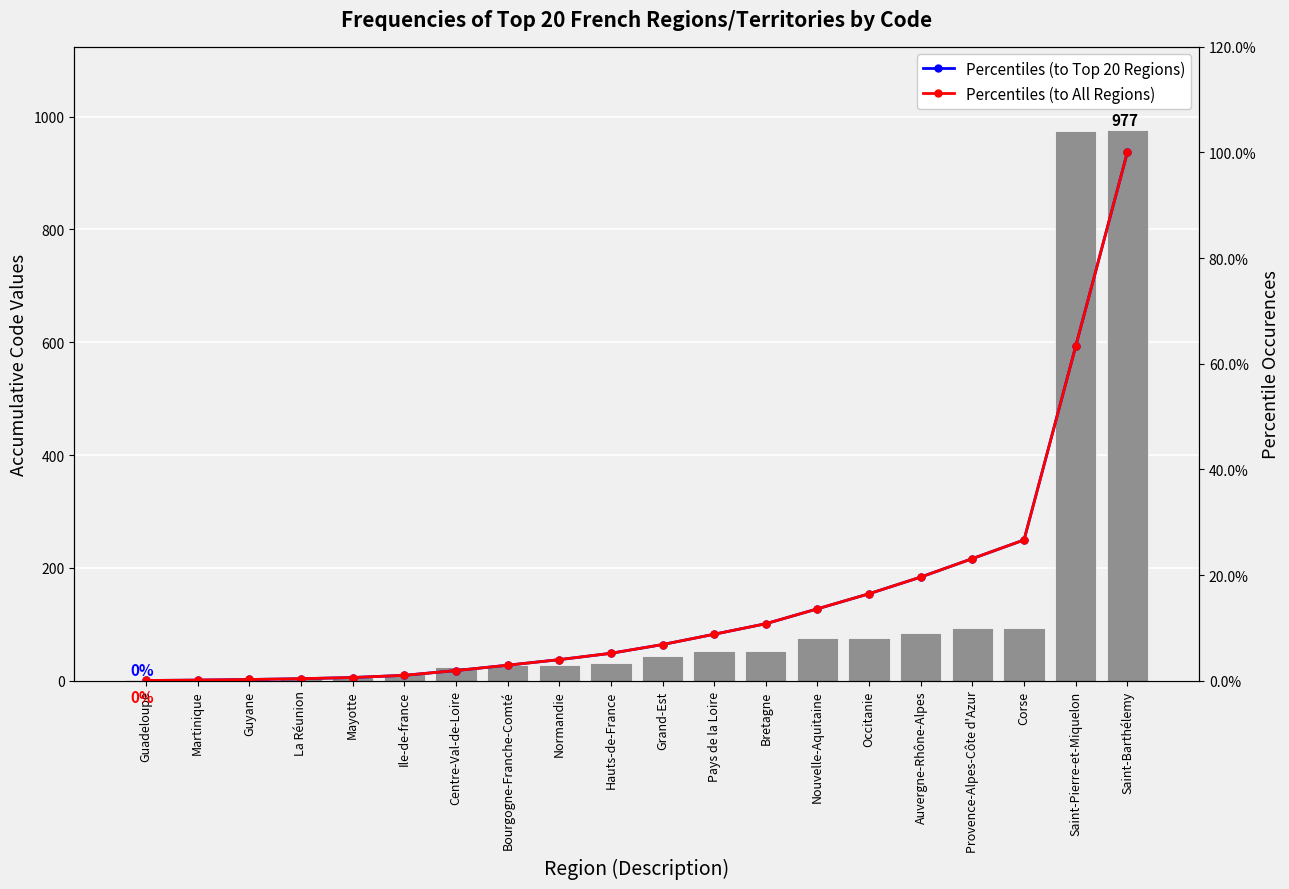

The value of Percentiles (to Top 20 Regions) at Auvergne-Rhône-Alpes is 13.7. True or false?

False